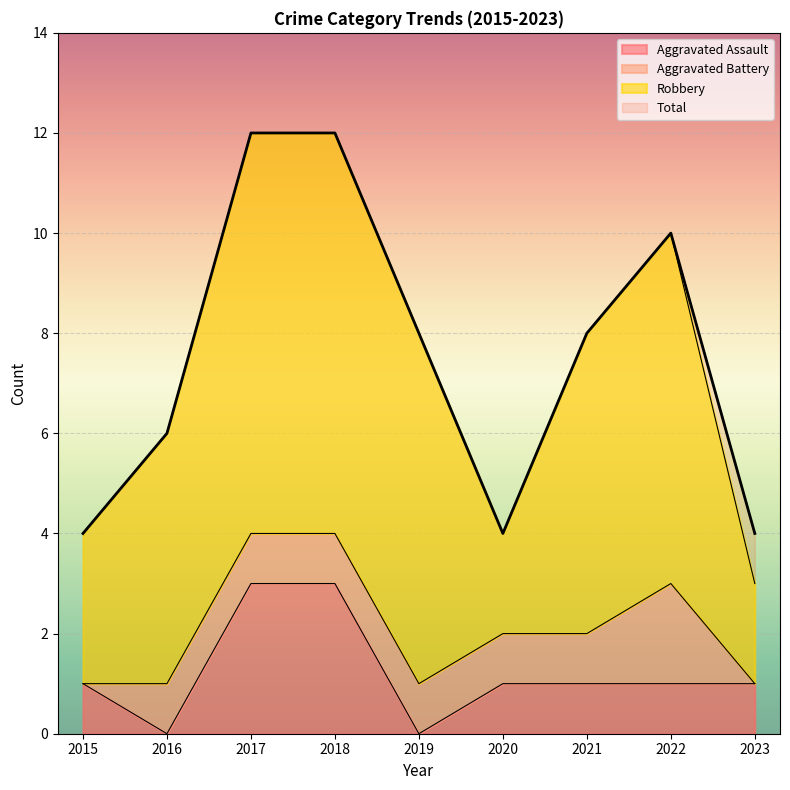

What is the sum of the Total values at 2016 and 2022?

16